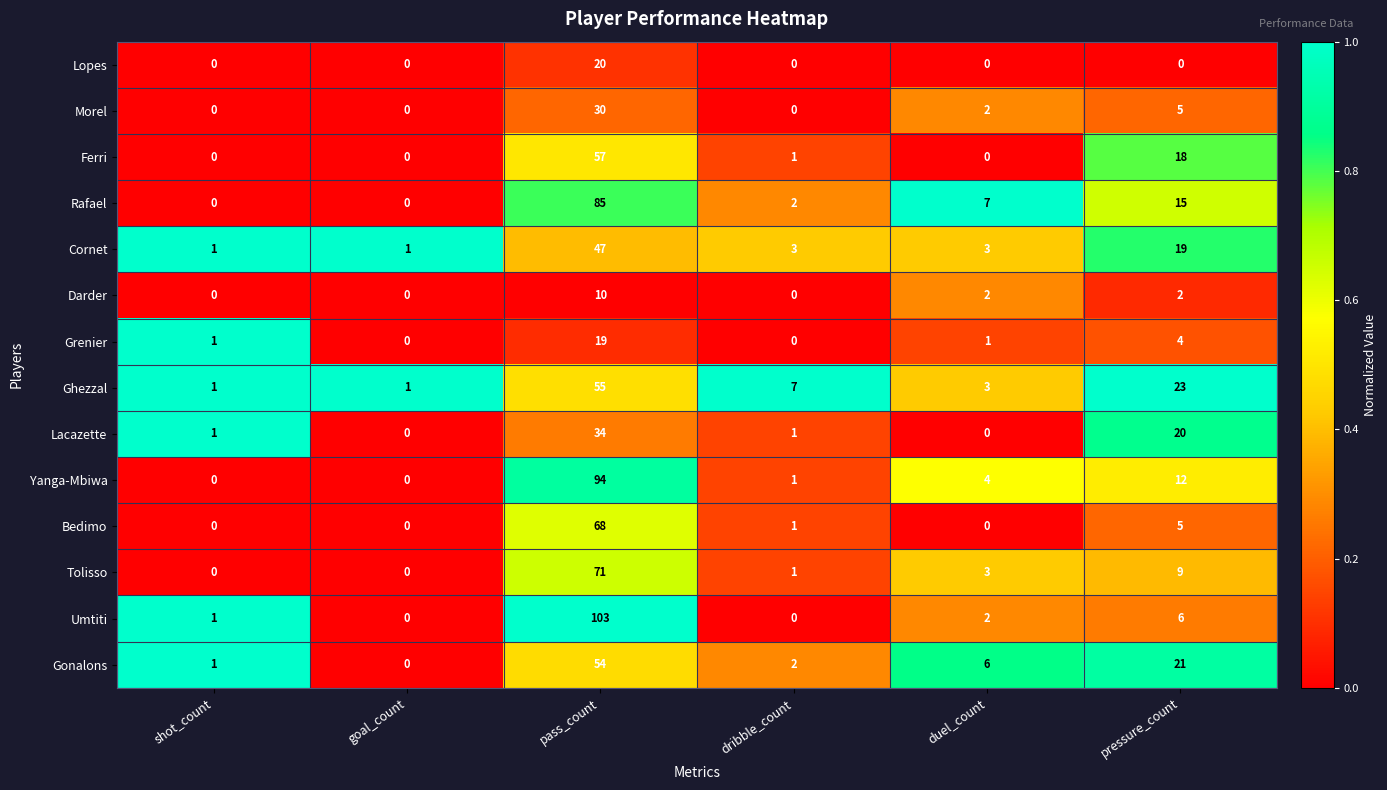

What is the average value of the Bedimo series?

12